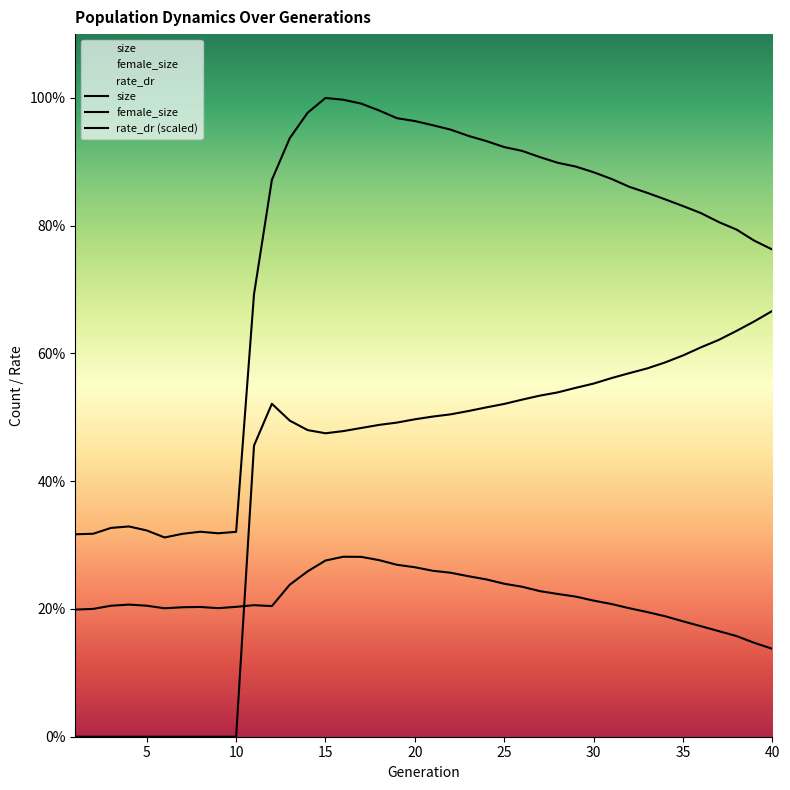

How many data points in rate_dr (scaled) are above 124070?

20